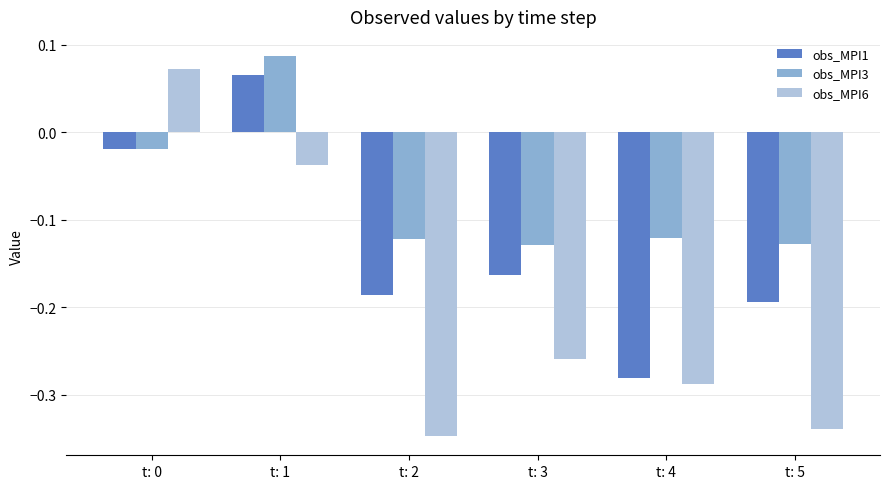

Rank the series by their average value, from lowest to highest.

obs_MPI6, obs_MPI1, obs_MPI3